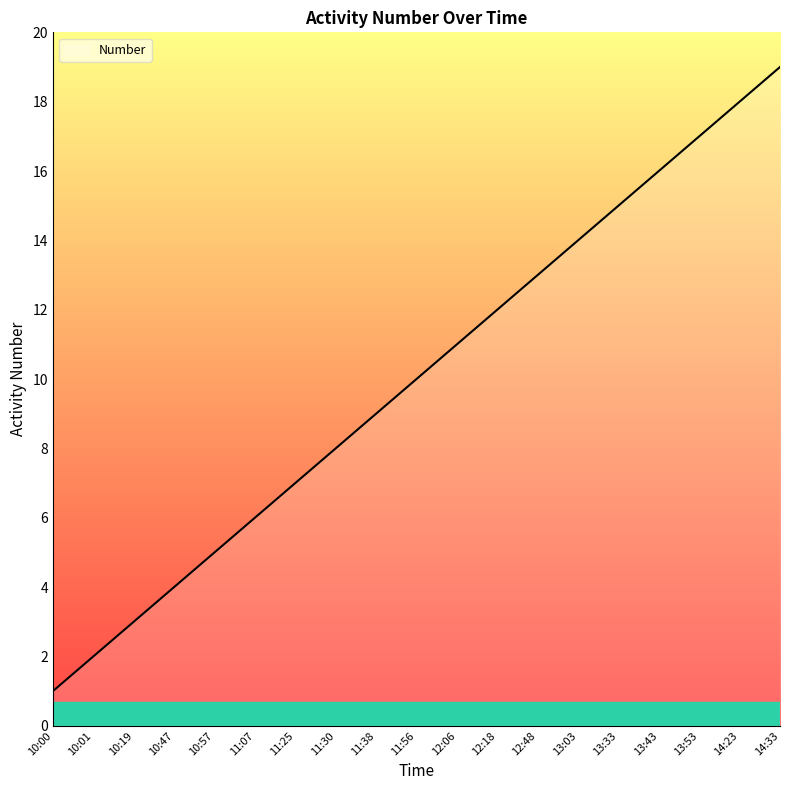

Reading right to left, extract all data points from this chart.

19	18	17	16	15	14	13	12	11	10	9	8	7	6	5	4	3	2	1